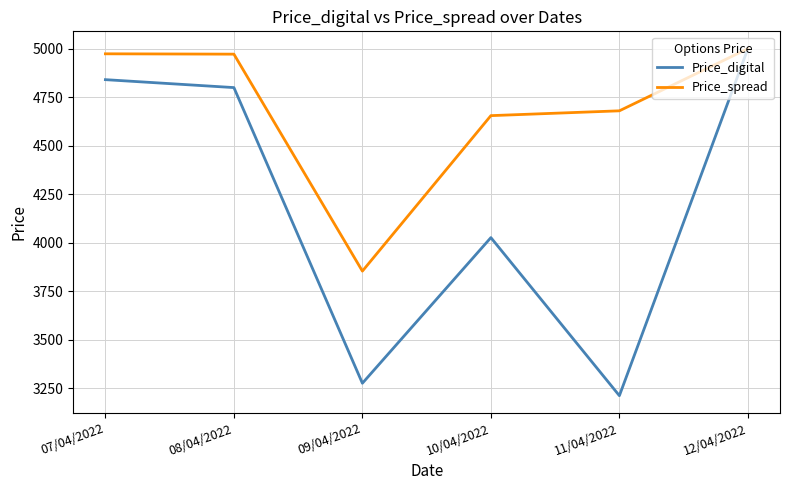

How many values in the Price_digital series exceed 4799?

3